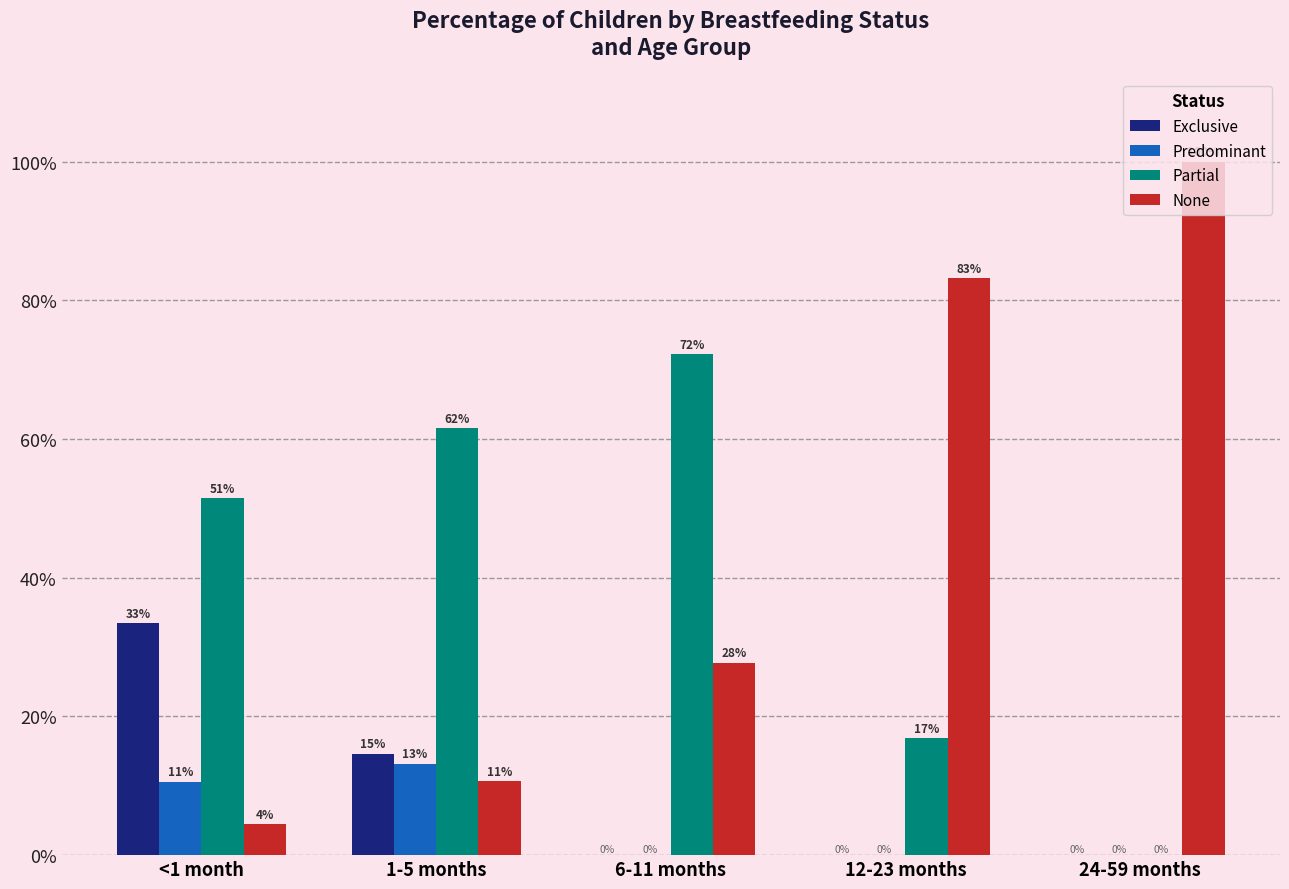

The Exclusive series shows 0.1 at 1-5 months. True or false?

False